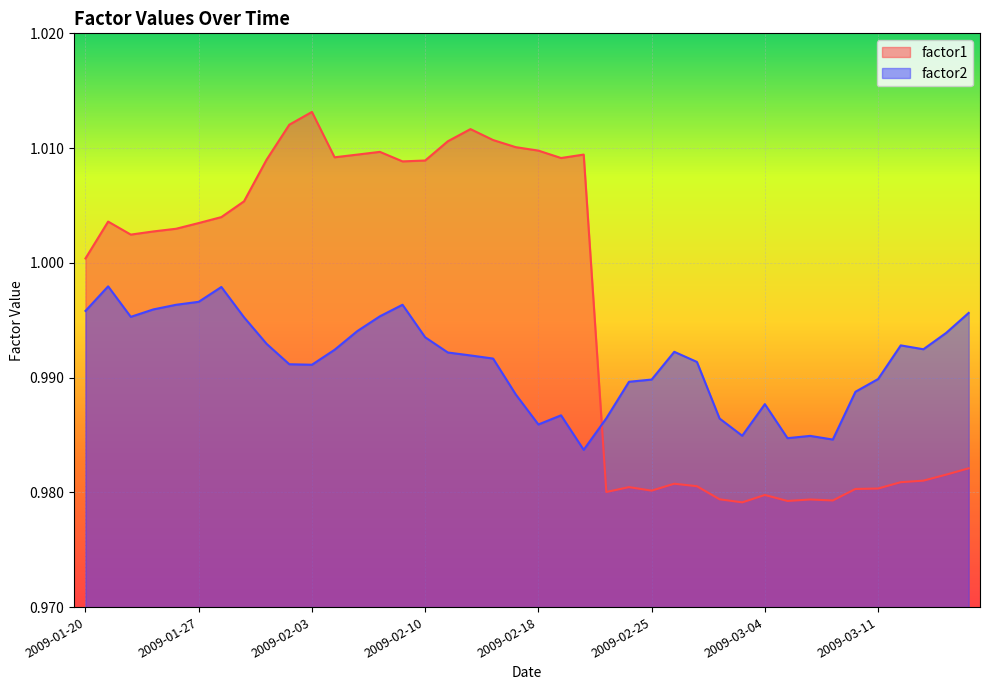

True or false: factor2 and factor1 intersect in this chart.

True